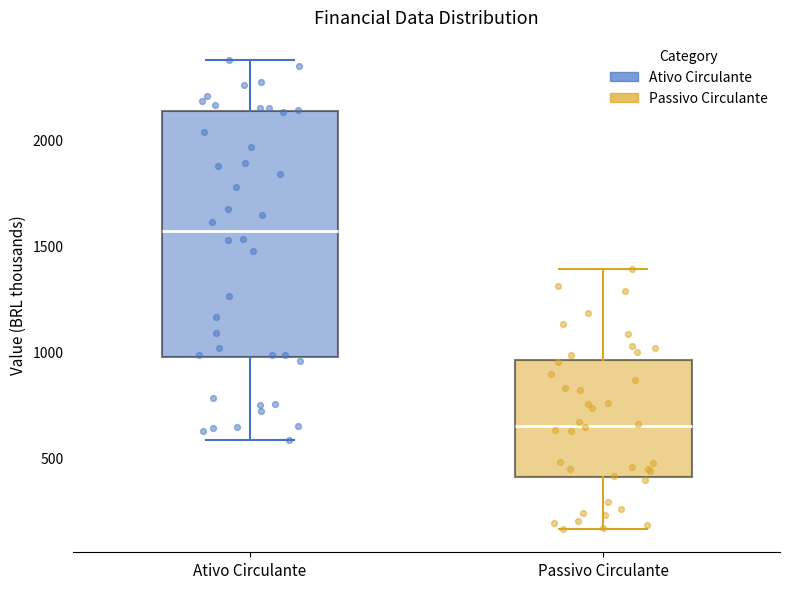

Reading left to right, transcribe this box plot: for each box, give where its median line is, the range the box spans, and where its two whiskers end, as read against the y-axis. The values are not printed on the chart, so give them approximately, as read against the axis.

Ativo Circulante: median 1550, box 1000 to 2150, whiskers 600 to 2350
Passivo Circulante: median 650, box 400 to 950, whiskers 150 to 1400